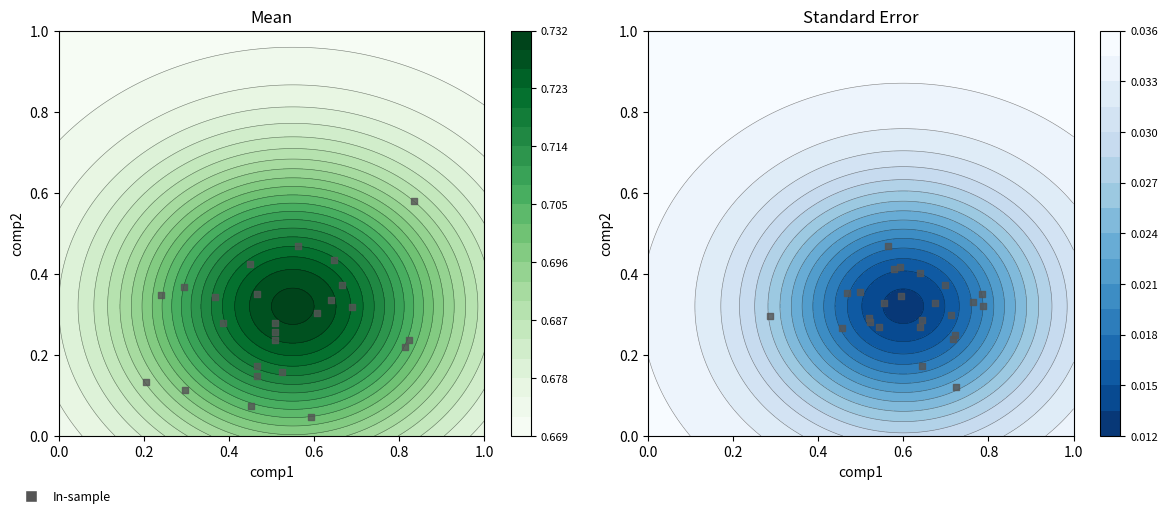

The chart shows a value of 0.1 at 20. True or false?

False